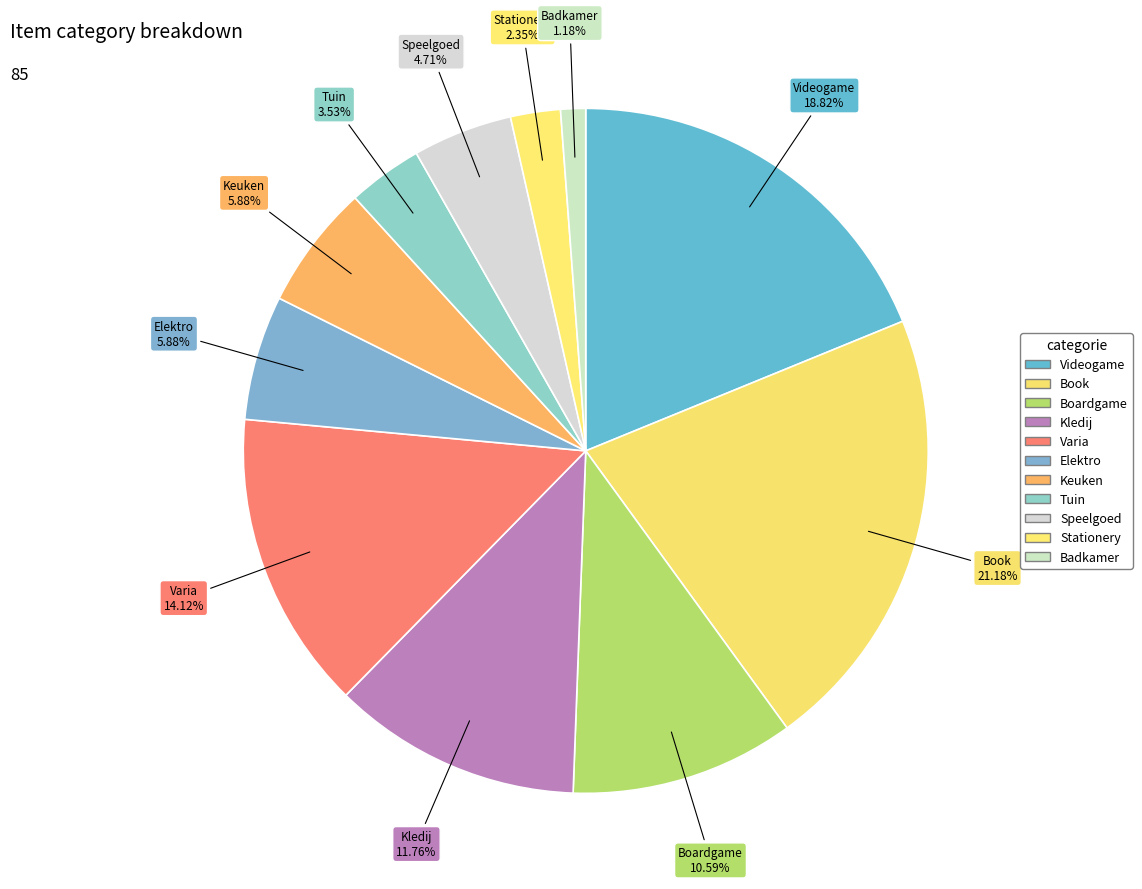

How many slices are in this pie chart?

11